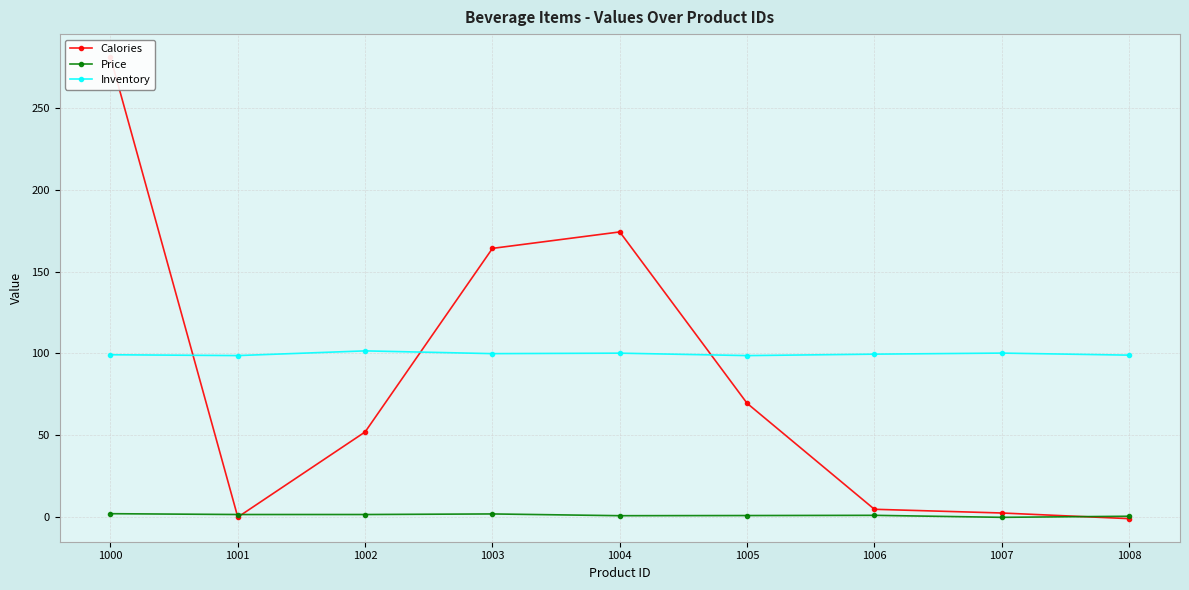

How many interior local peaks does the Price series have?

2